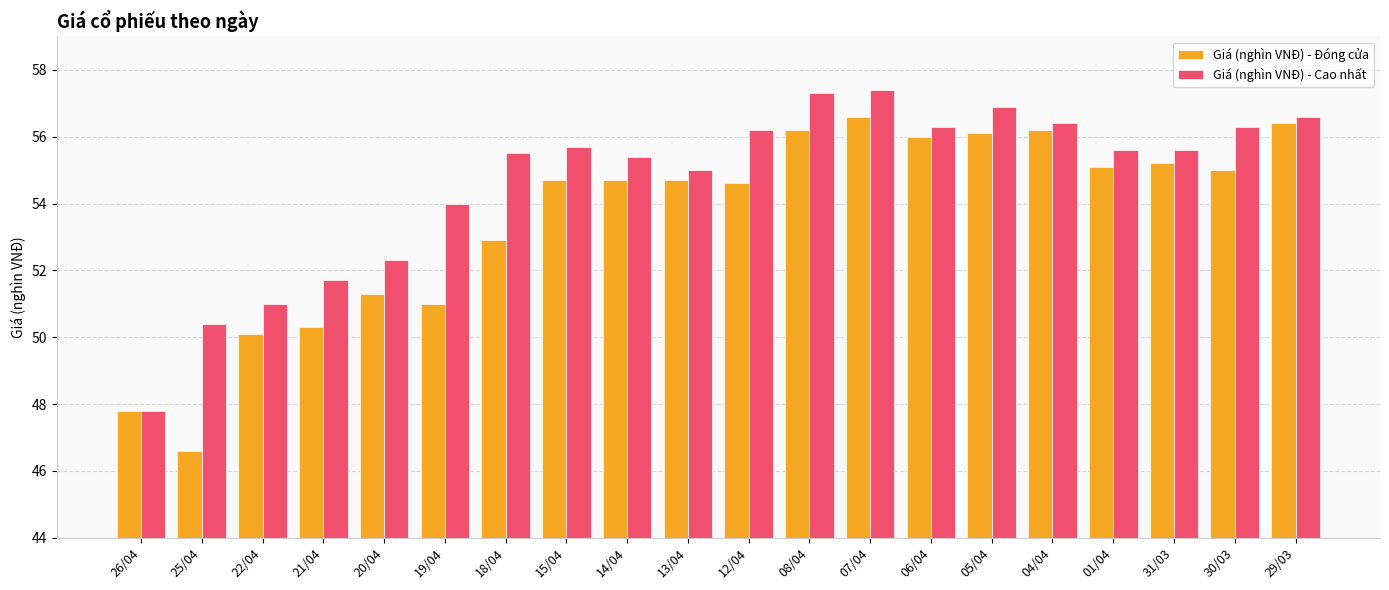

Is it true that Giá (nghìn VNĐ) - Cao nhất equals 55.5 at 18/04?

True